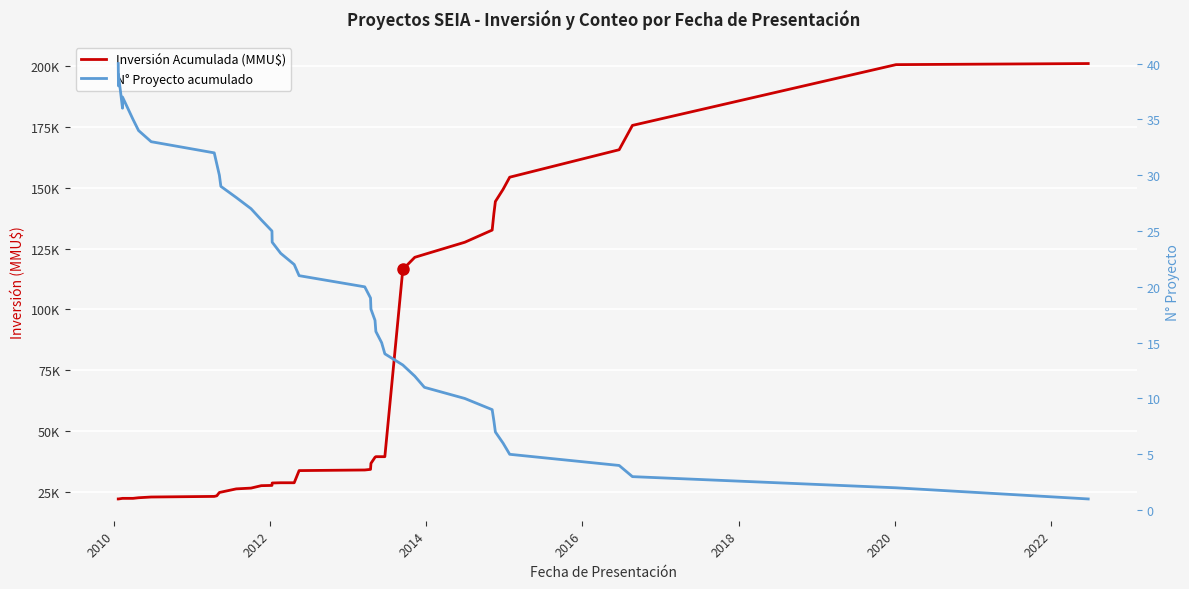

True or false: N° Proyecto acumulado has more than 0 interior local peaks.

True